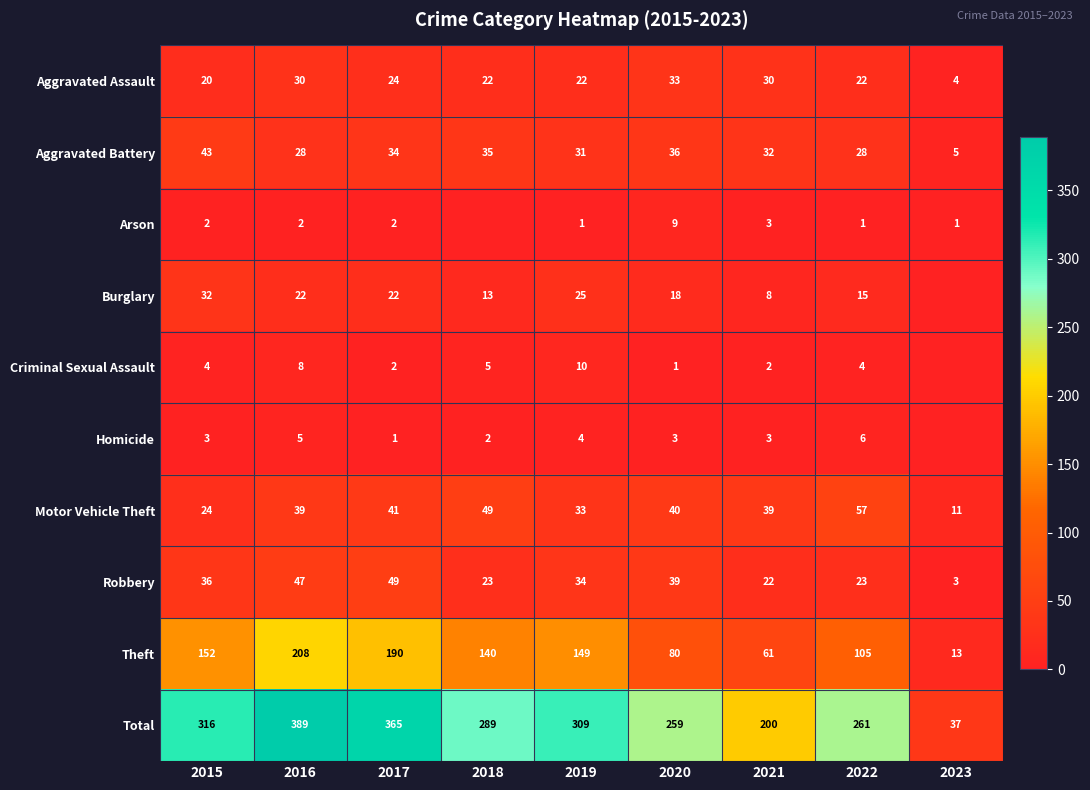

Which label corresponds to the largest value in the chart?

2016